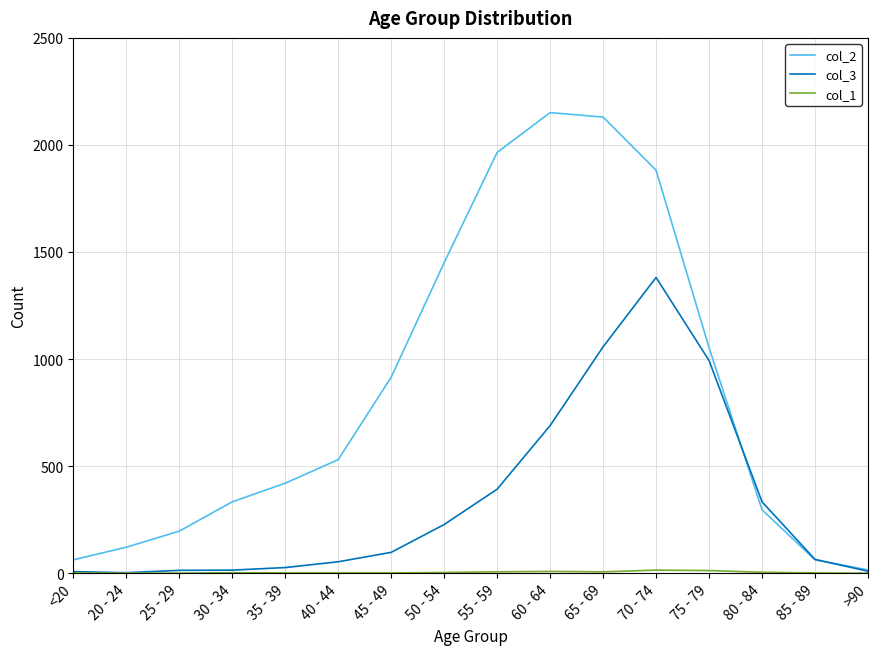

Does the chart have visible grid lines?

Yes